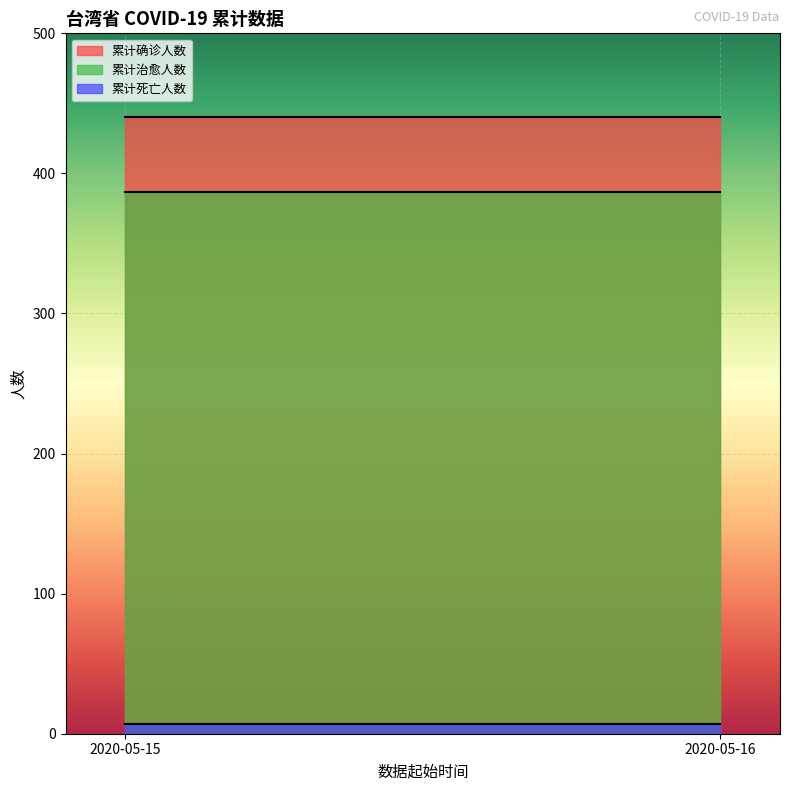

Reading right to left, transcribe all the data shown in this chart.

累计确诊人数: 440	440
累计治愈人数: 387	387
累计死亡人数: 7	7